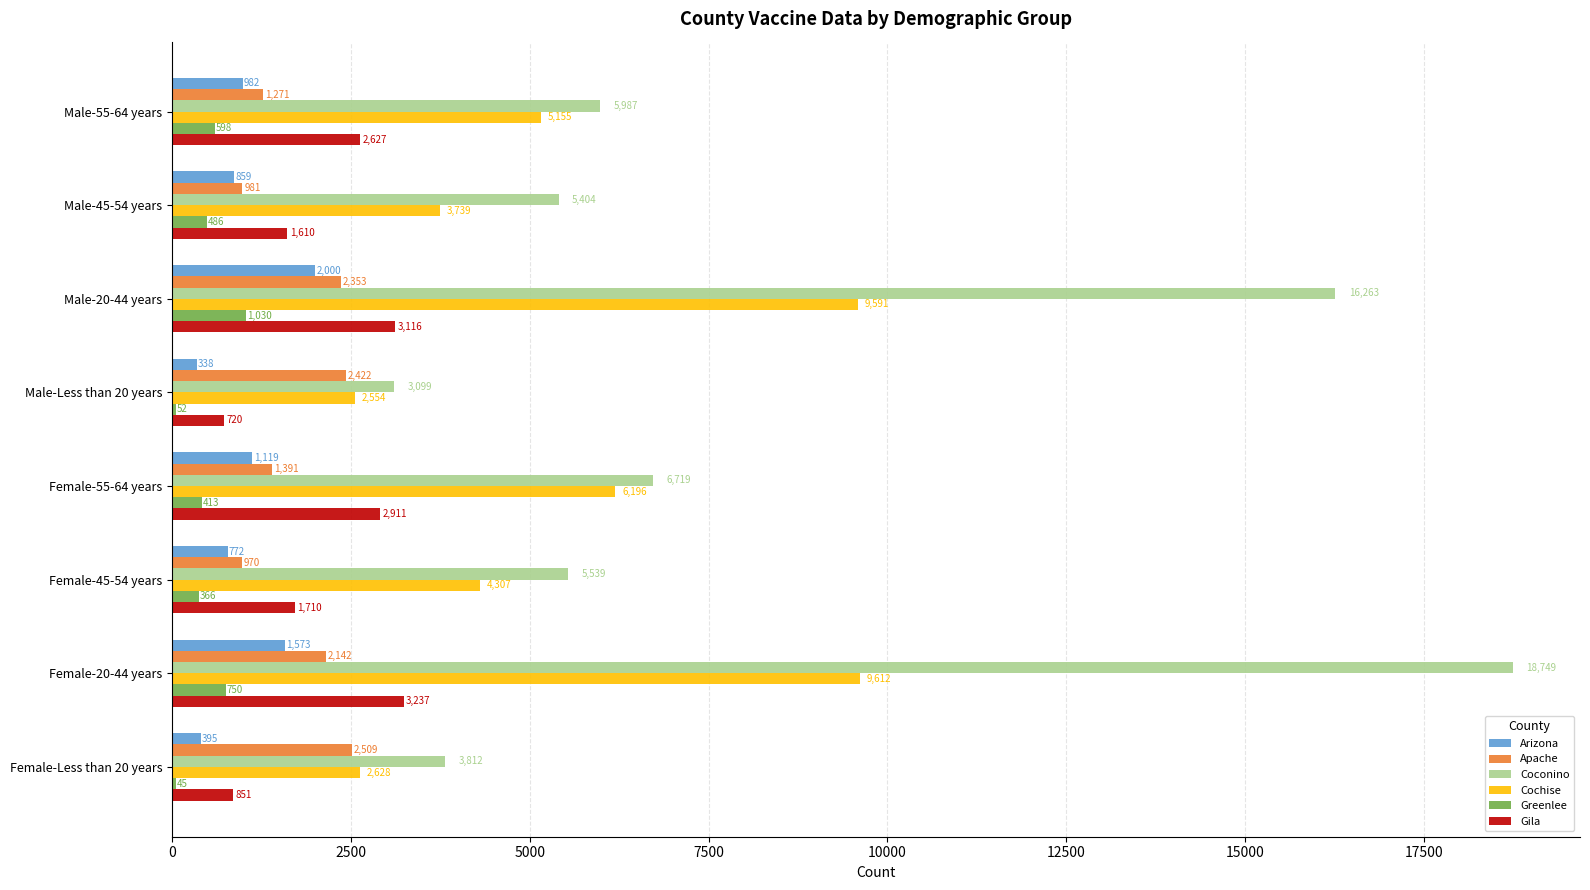

How many series are shown in this chart?

6